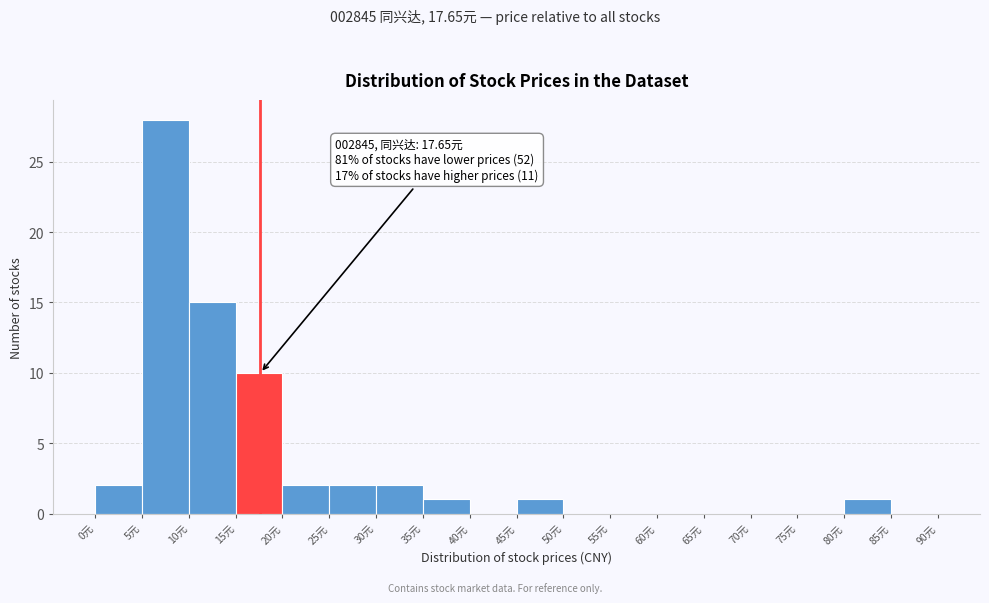

Which range on the x-axis has the tallest bar?

5 to 10